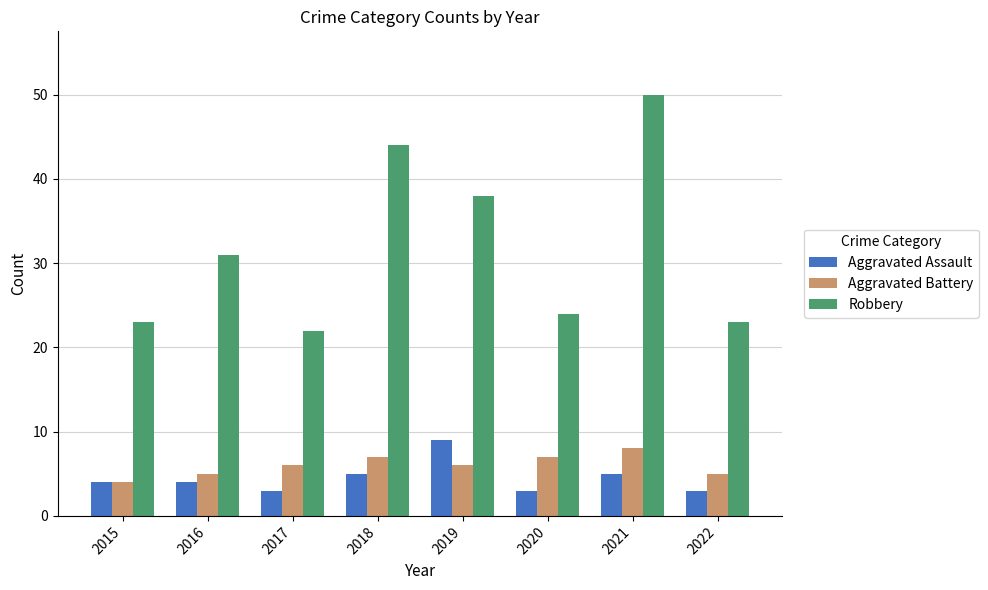

Which category has the highest value across all series?

2021